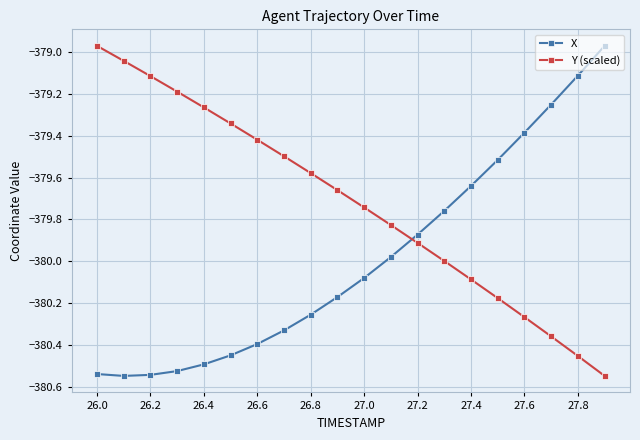

What is the sum of all X values?

-7599.8